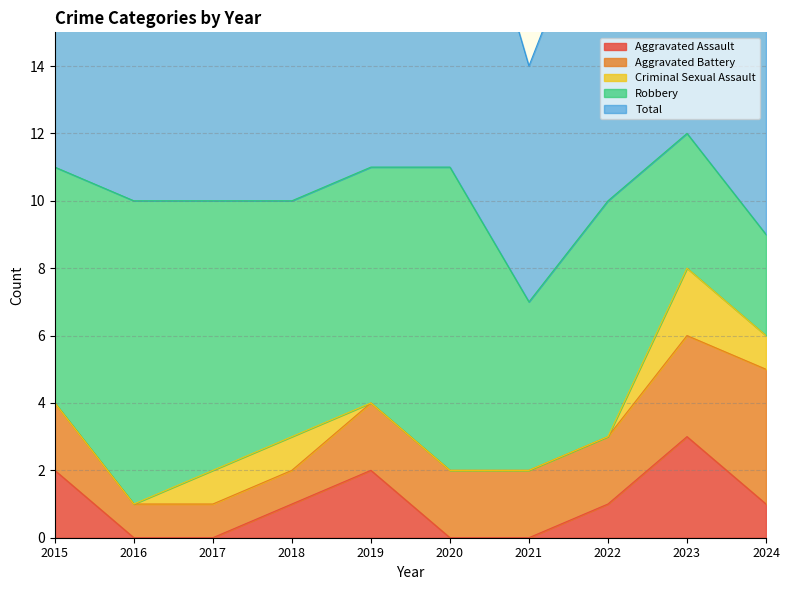

True or false: Aggravated Battery has a value of 2 at 2021.

True